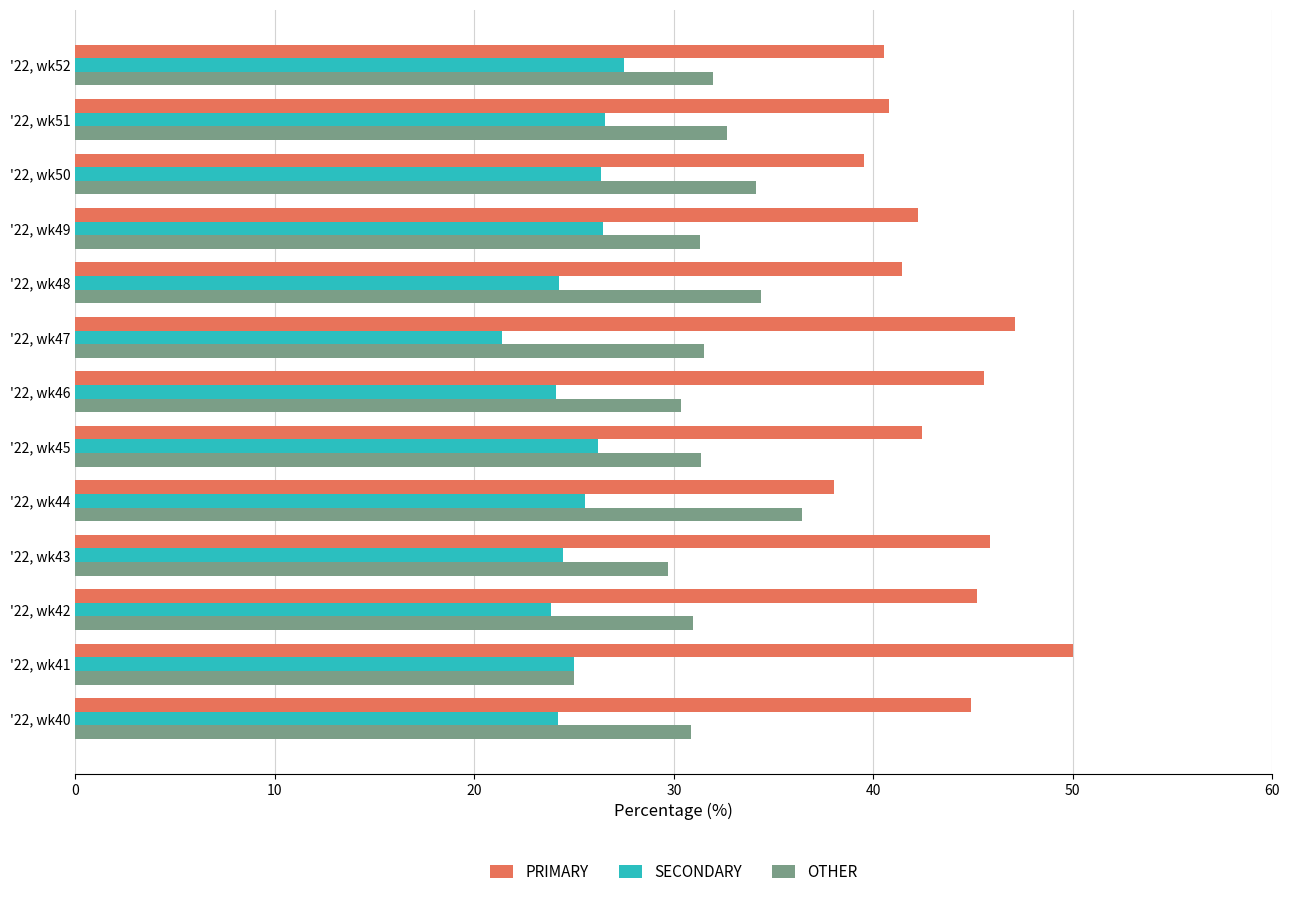

Rank the series by their average value, from lowest to highest.

SECONDARY, OTHER, PRIMARY